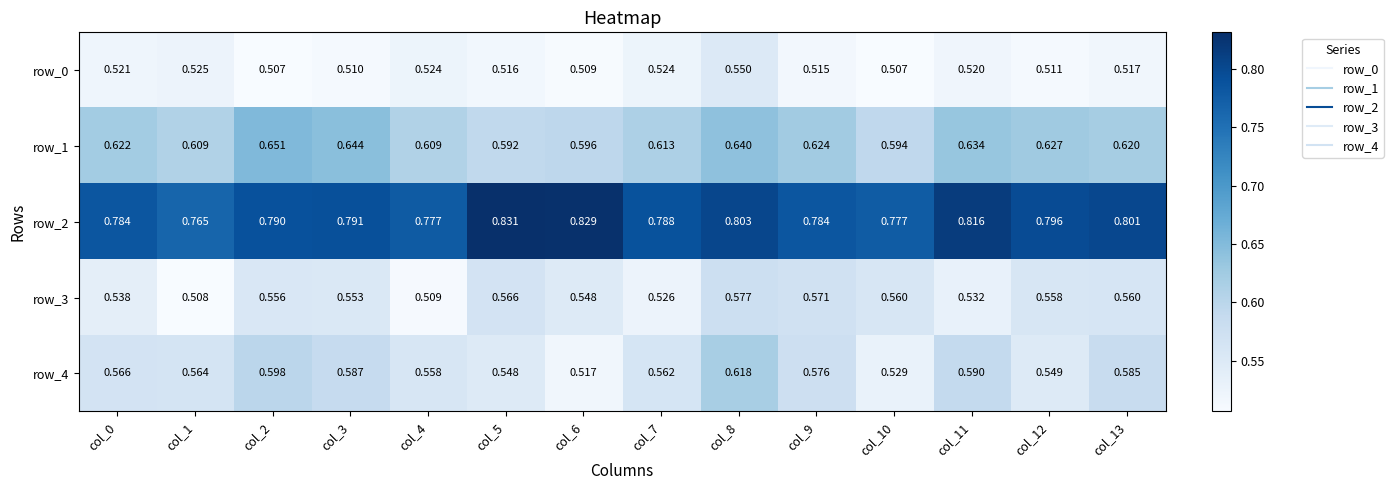

Between col_1 and col_3, which series saw the biggest shift?

row_3